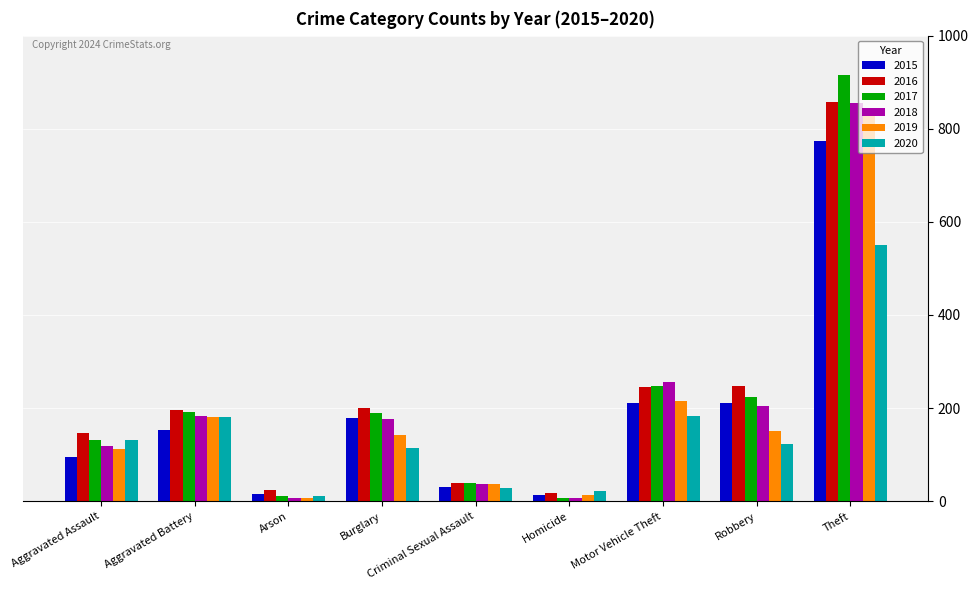

At which category is the sum across all series the highest?

Theft